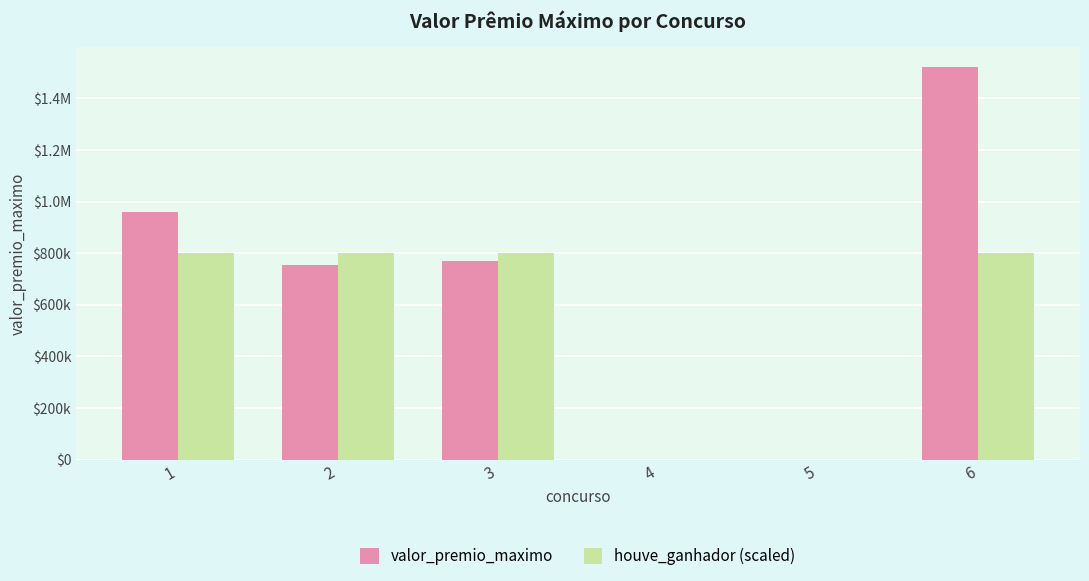

What is the difference between the highest and lowest values at 1?

157949.2